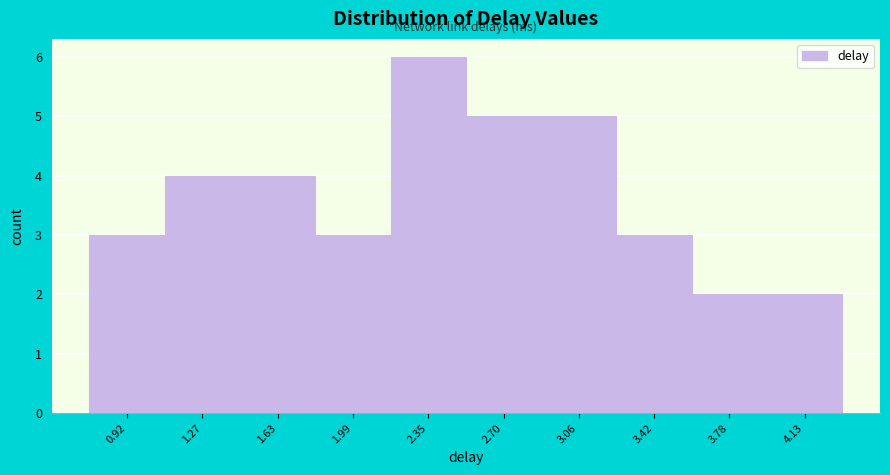

What is the height of the bar covering 2.15 to 2.55 on the x-axis? Neither the bar edges nor the heights are printed on the chart, so give them approximately, as read against the axes.

6